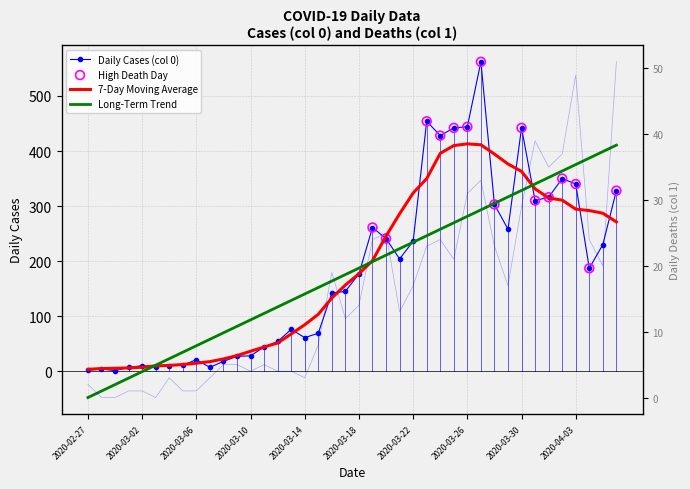

Is the value of Daily Cases at 2020-03-17 greater than the value of Daily Deaths at 2020-03-08?

Yes